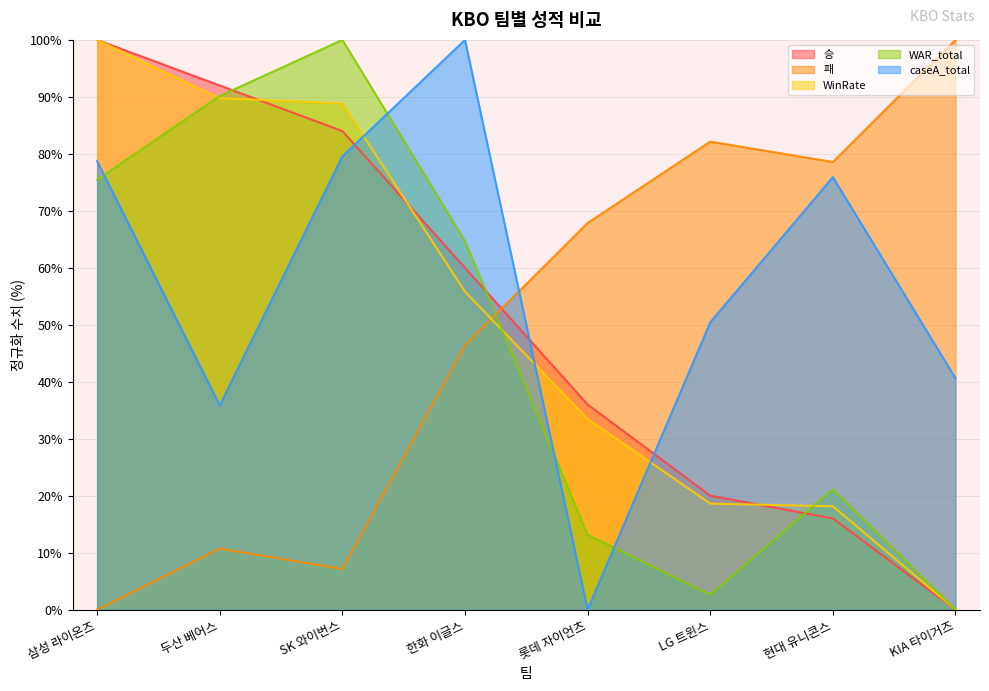

True or false: WAR_total has more than 2 points higher than both neighbors.

False